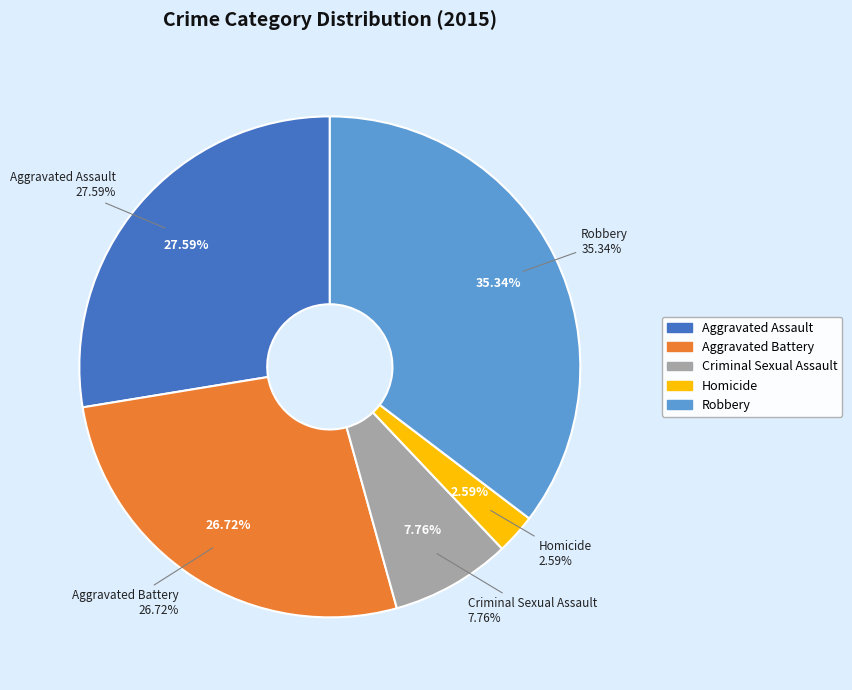

To the nearest percent, what is the difference between the Homicide and Criminal Sexual Assault slice percentages?

5%